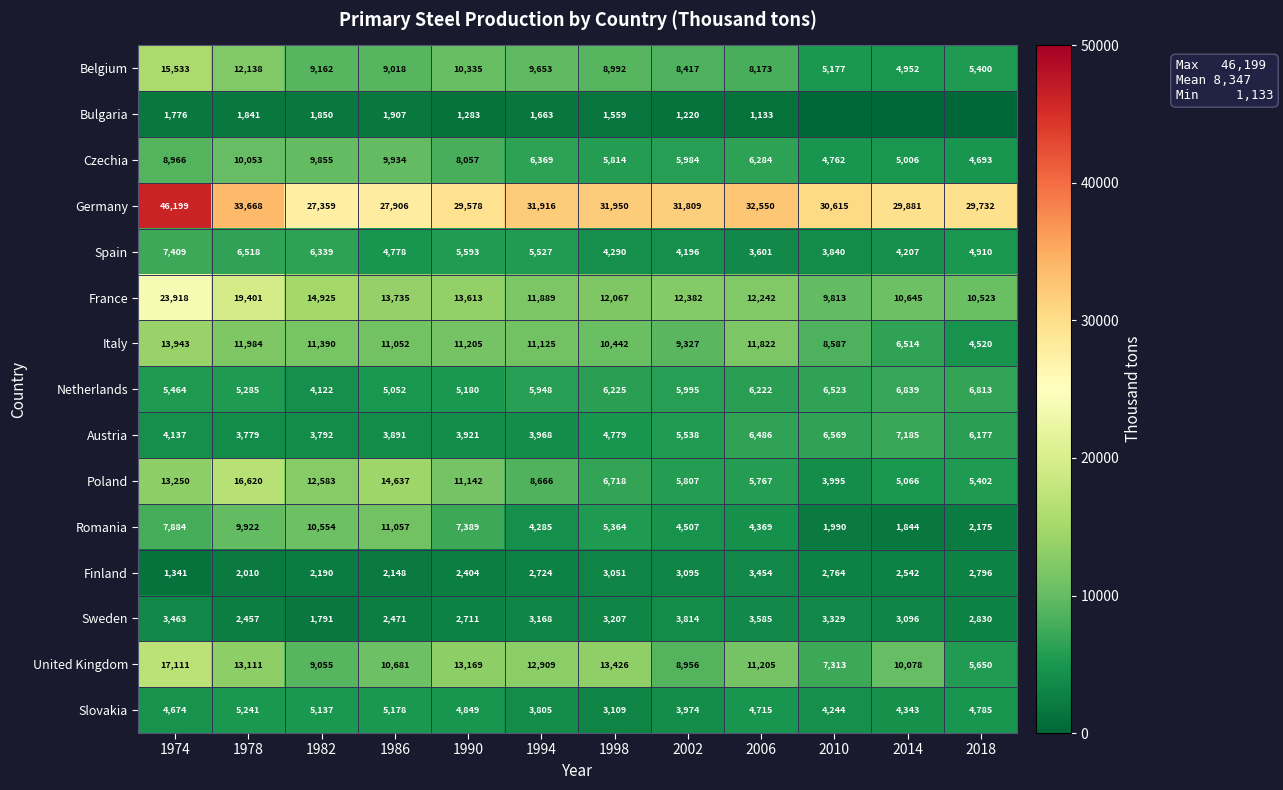

What is the sum of all Spain values?

61208